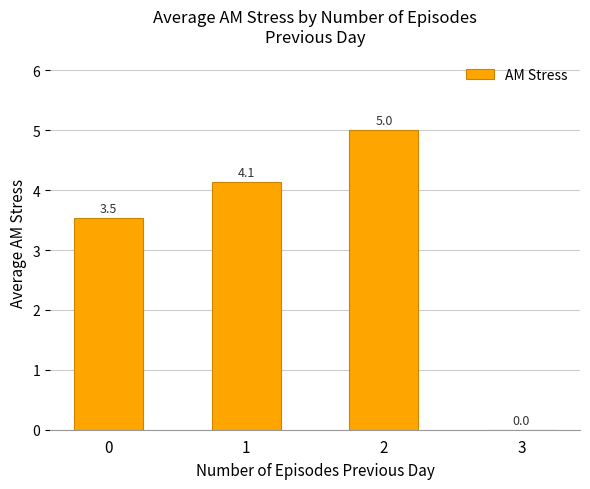

What is the sum of the values at 0 and 3?

3.5